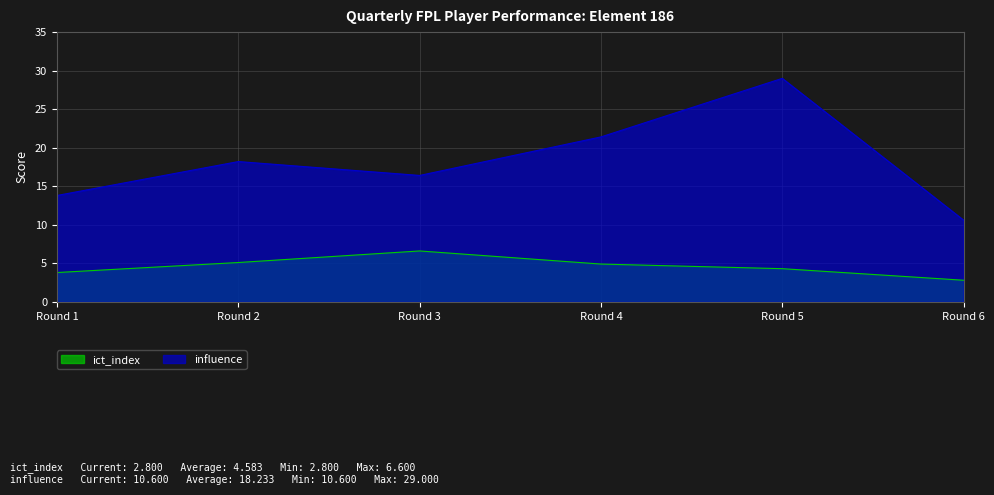

What is the approximate value of influence at Round 1?

13.8